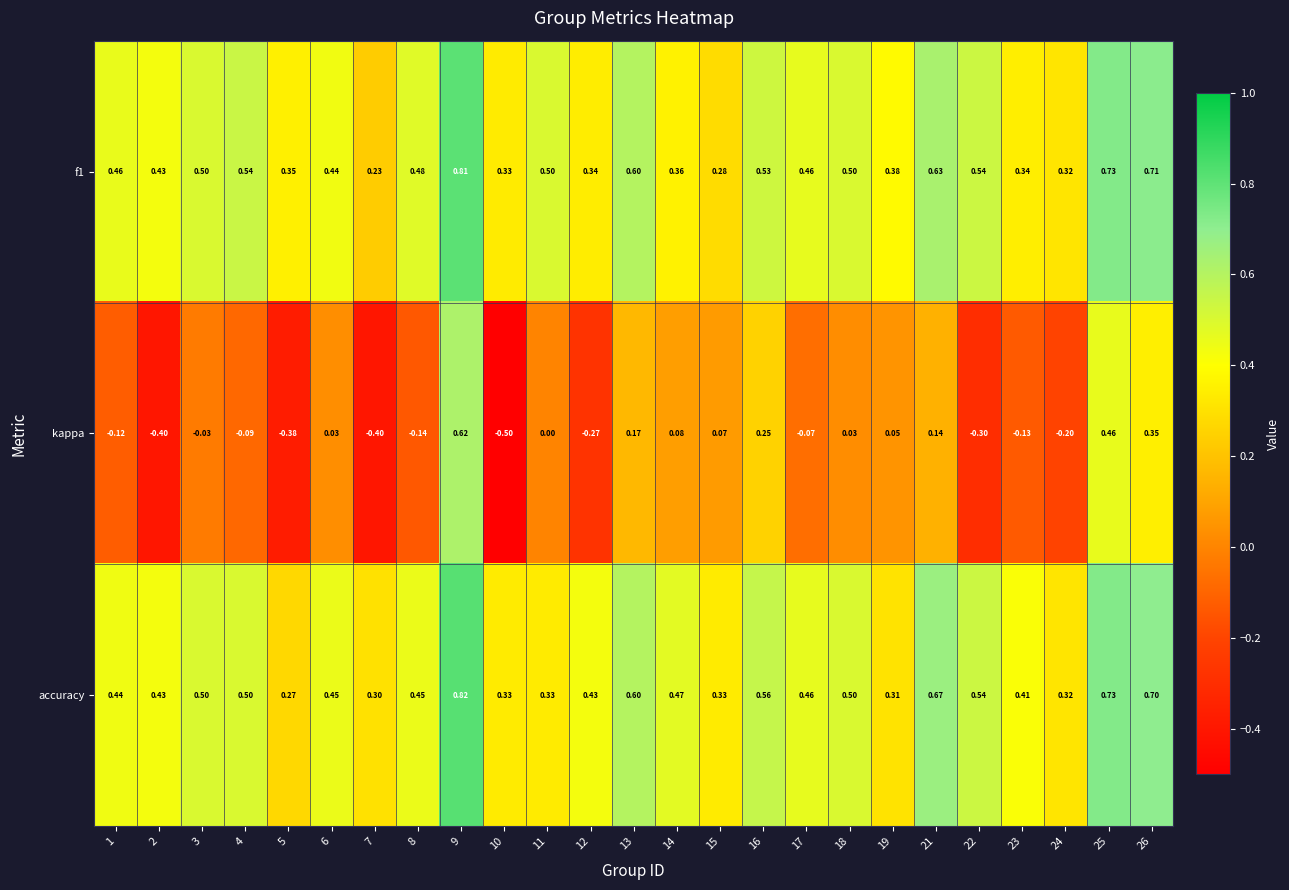

Which series has the widest spread of values?

kappa